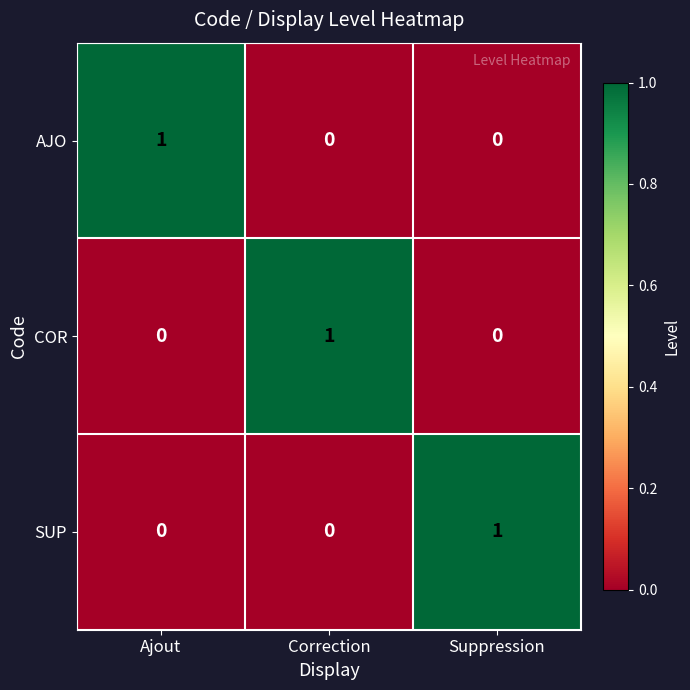

True or false: AJO has a value of 0 at Correction.

True